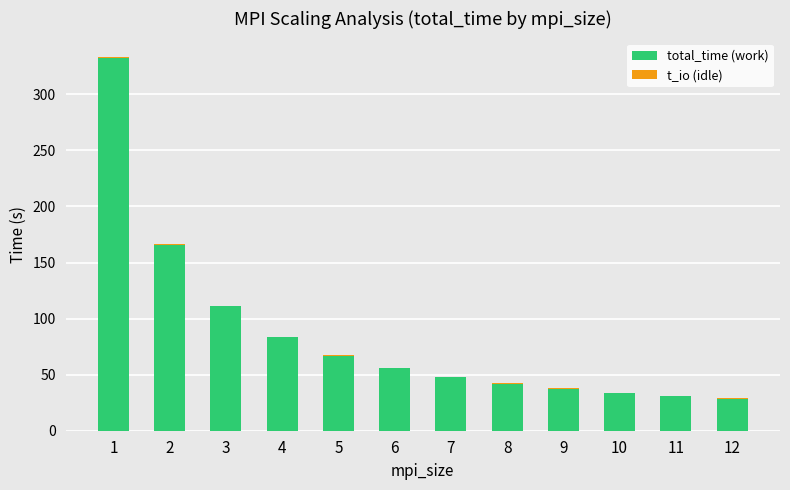

Is it true that total_time (work) equals 37.4 at 9?

True